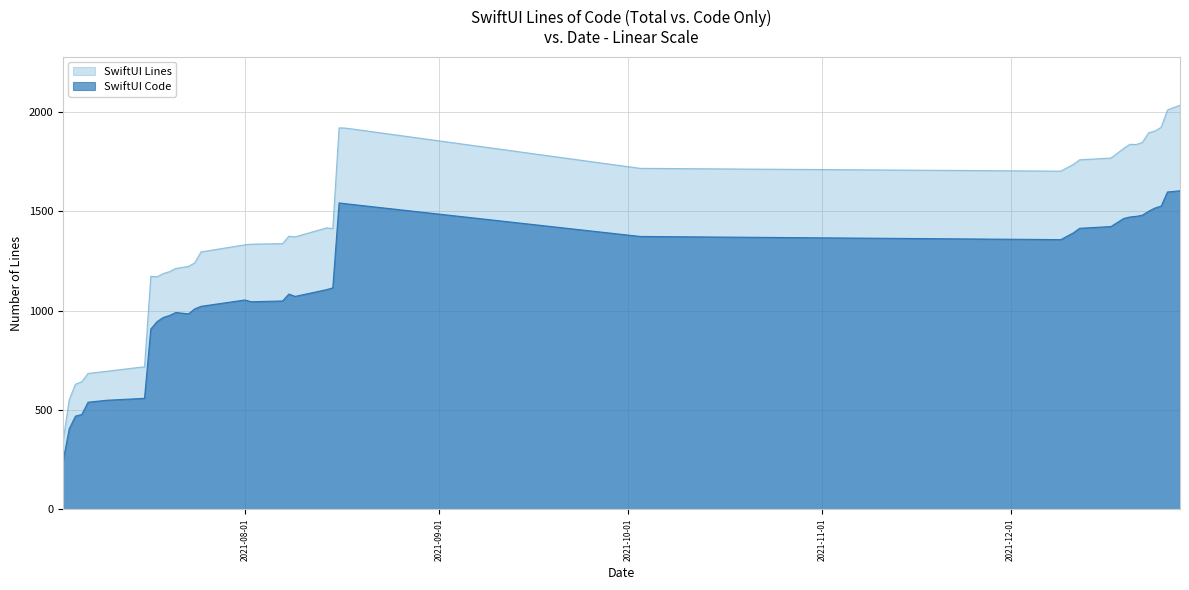

True or false: SwiftUI Code and SwiftUI Lines intersect in this chart.

False